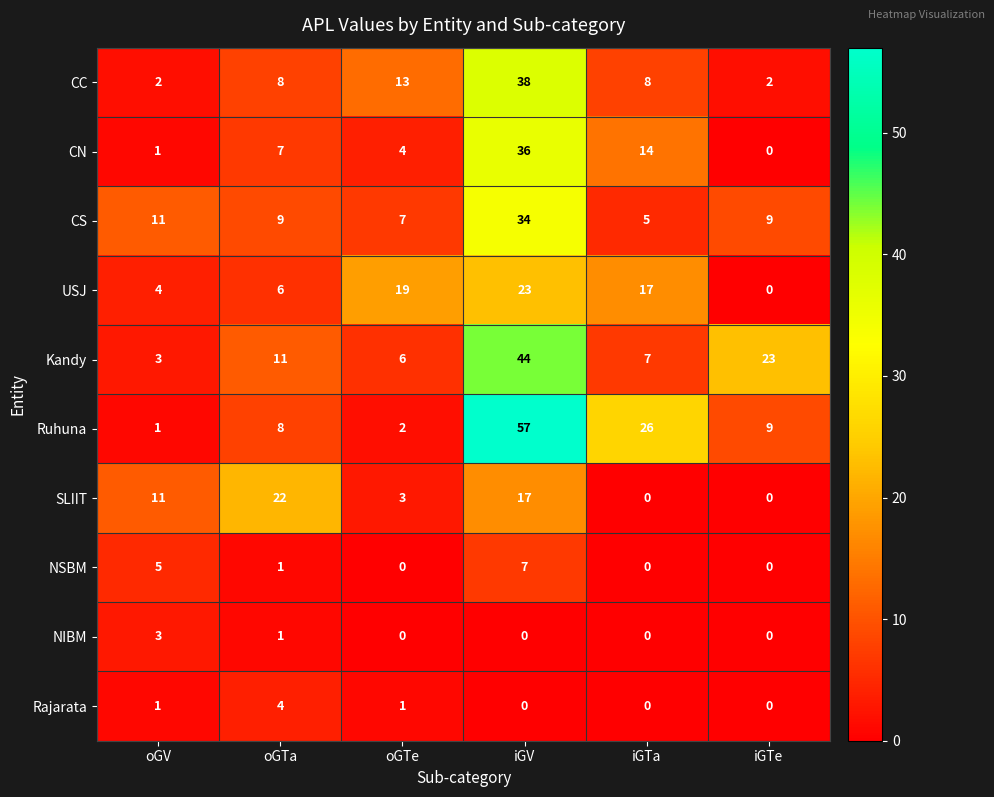

How many categories are shown in the chart?

6